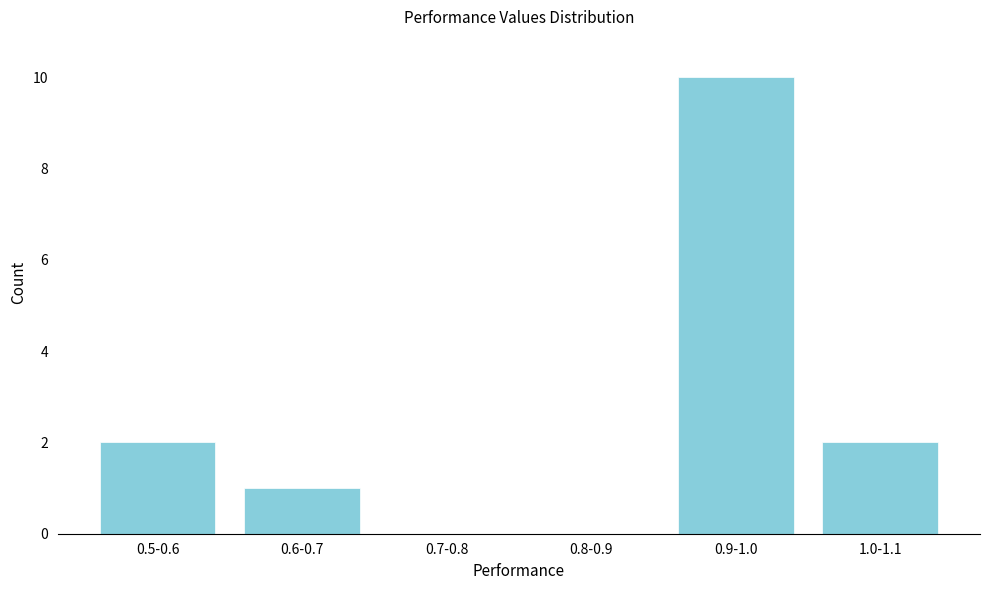

Reading left to right, what are all the values shown in this chart?

0.5-0.6=2	0.6-0.7=1	0.7-0.8=0	0.8-0.9=0	0.9-1.0=10	1.0-1.1=2